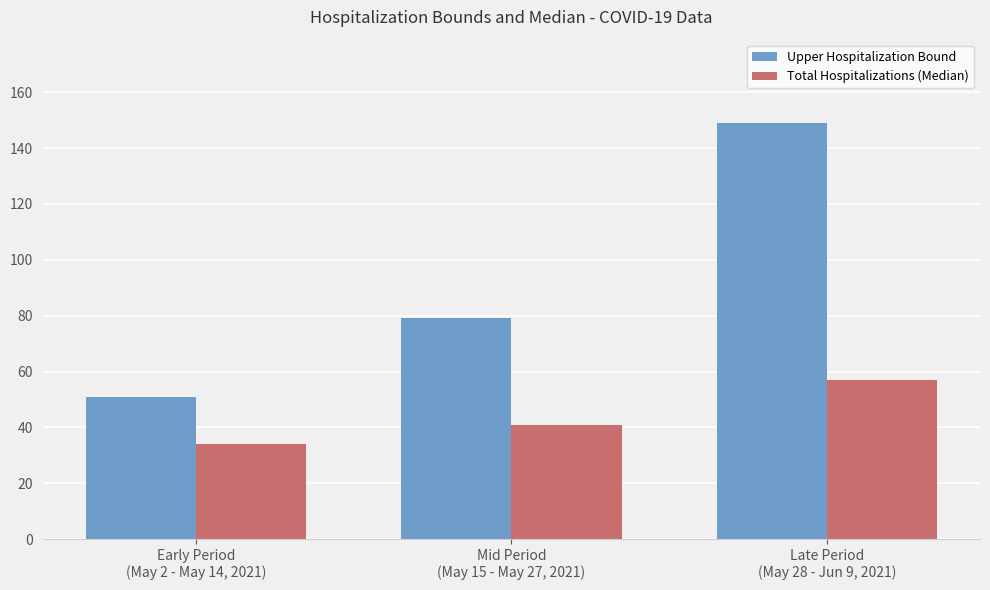

Which series has the largest range (max minus min)?

Upper Hospitalization Bound